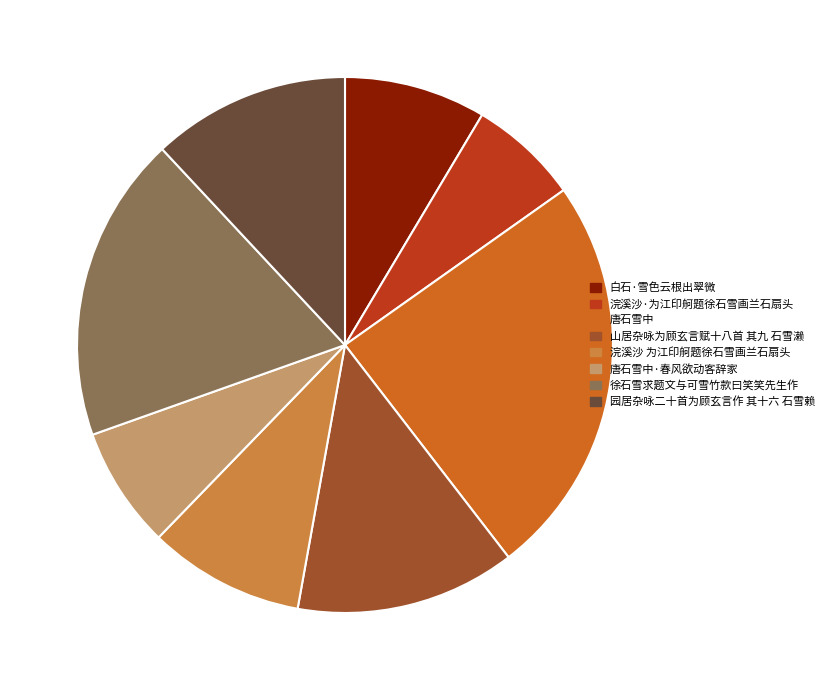

Rank the categories by value from highest to lowest.

唐石雪中, 徐石雪求题文与可雪竹款曰笑笑先生作, 山居杂咏为顾玄言赋十八首 其九 石雪濑, 园居杂咏二十首为顾玄言作 其十六 石雪赖, 浣溪沙 为江印舸题徐石雪画兰石扇头, 白石·雪色云根出翠微, 唐石雪中·春风欲动客辞家, 浣溪沙·为江印舸题徐石雪画兰石扇头